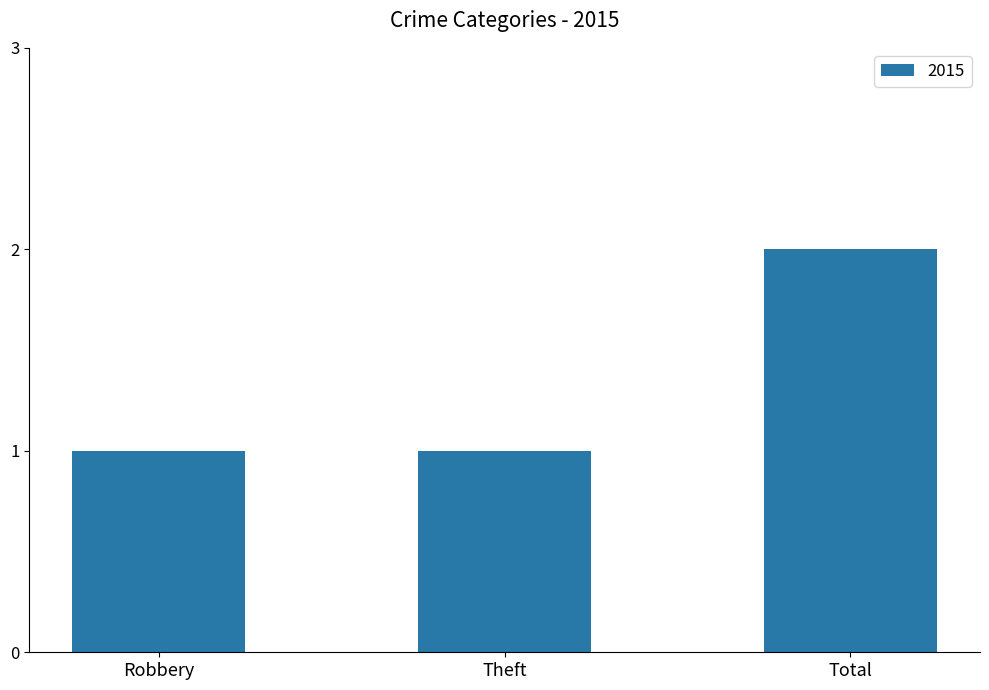

Is it true that the value at Robbery is 2?

False